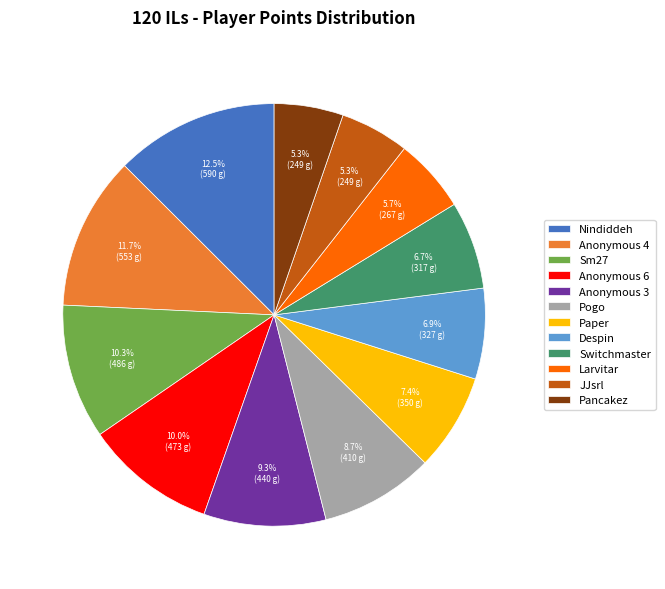

Approximately how many times larger is the value at Pancakez compared to Switchmaster?

0.8